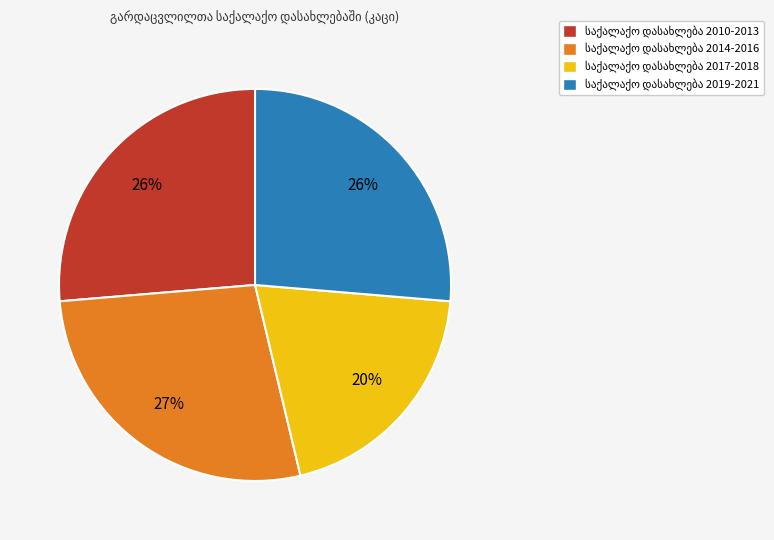

To the nearest percent, what is the difference between the largest and smallest slice percentages?

7%